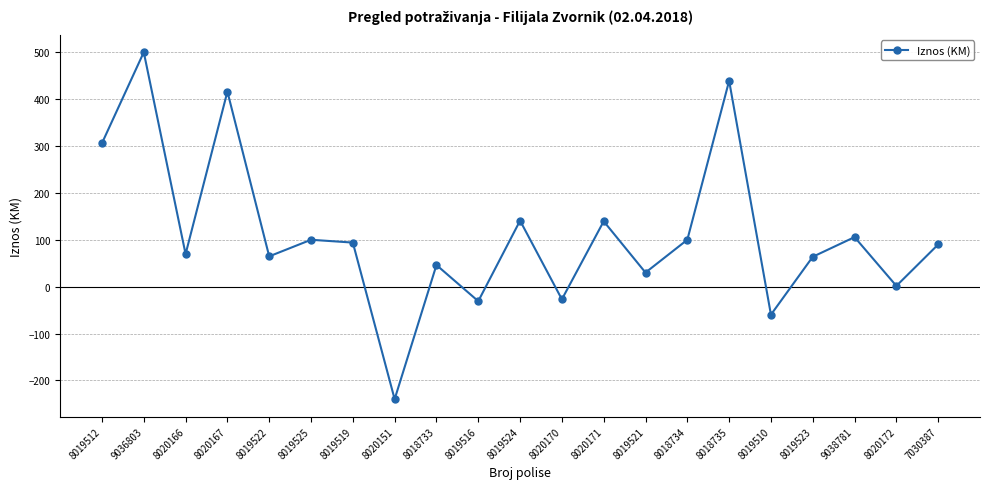

What is the label of the 21st point from the right?

8019512